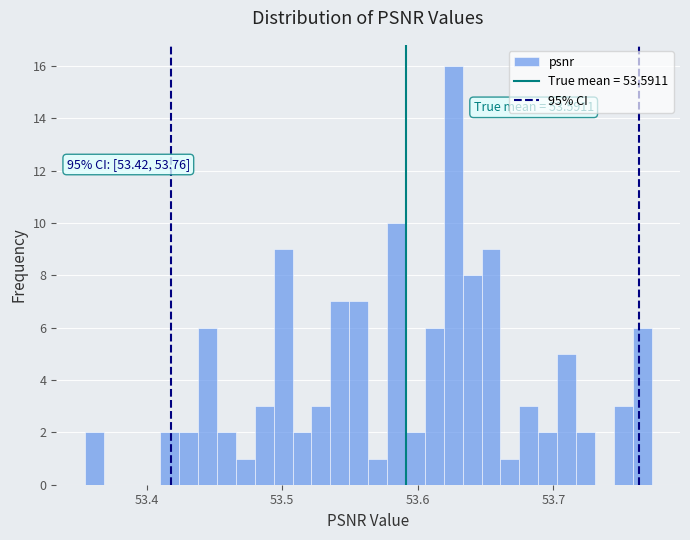

Around what value on the x-axis is the tallest bar? Give the approximate position of its centre, as read against the axis.

53.63